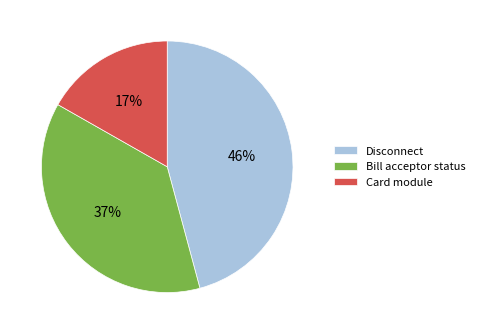

Rank the categories by value from lowest to highest.

Card module, Bill acceptor status, Disconnect